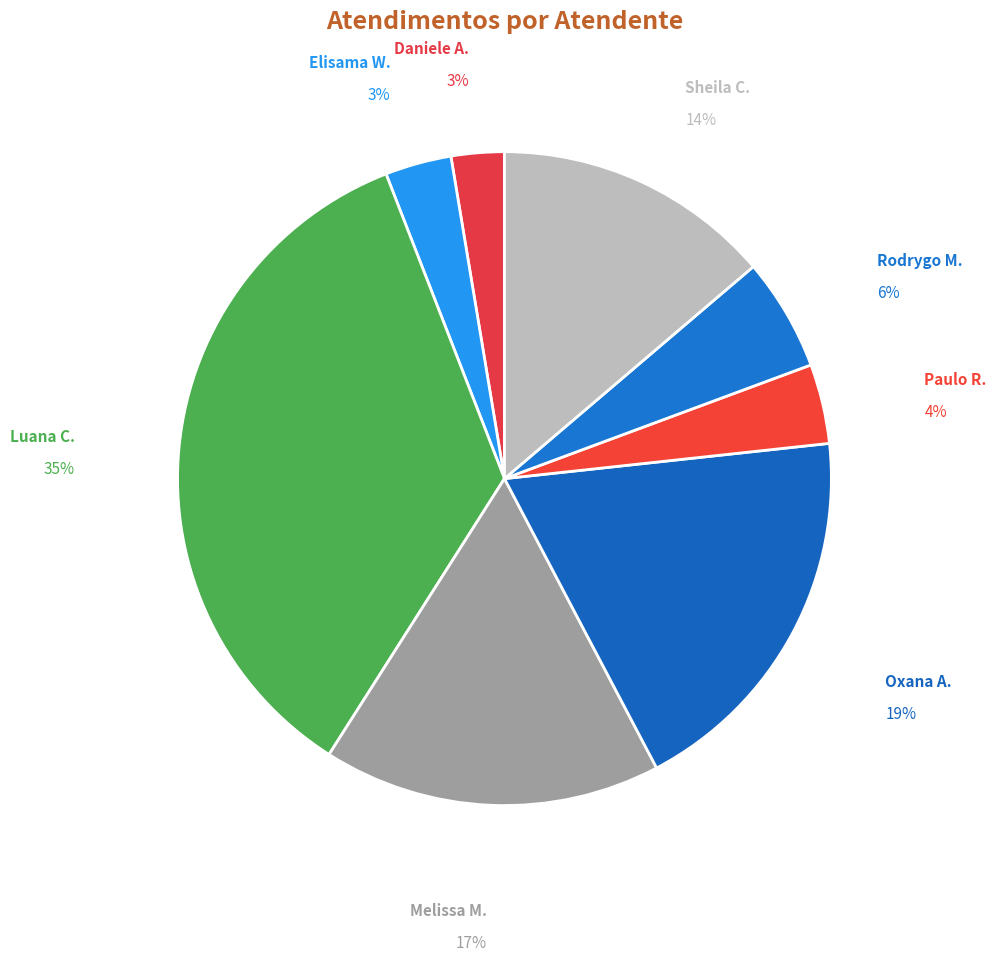

Rank the categories by value from highest to lowest.

Luana Cristine Sa dos Santos, Oxana Andreli da Silva, Melissa Maria Caleffi Zechini, Sheila Catarina de Campos, Rodrygo Moura Mujol, Paulo Roberto da Silva Junior, Elisama Walter Machado, Daniele Aparecida dos Santos